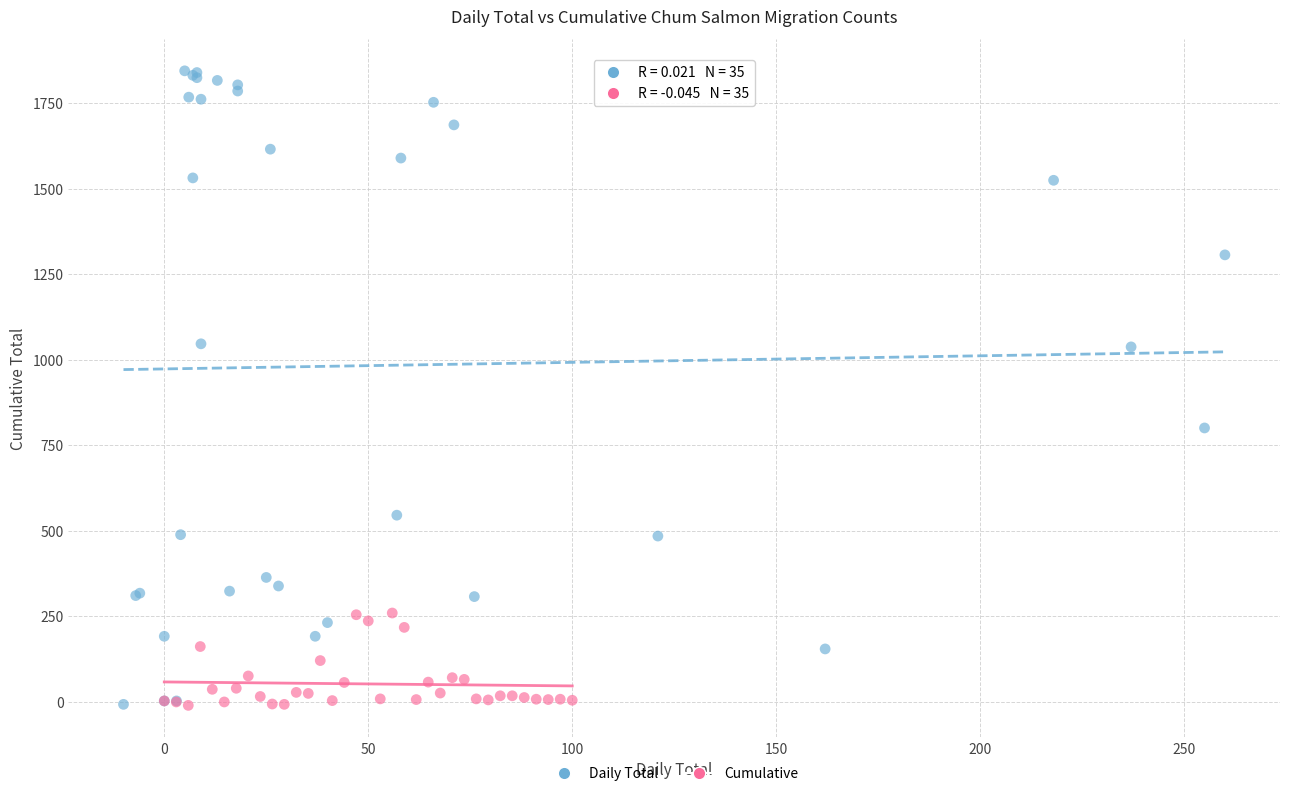

Which series reaches the maximum Y coordinate?

Daily Total